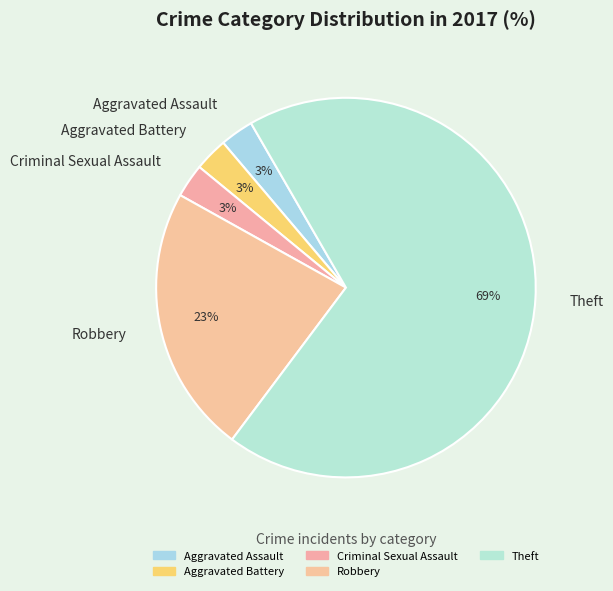

Is the sum of Criminal Sexual Assault and Robbery greater than half?

No